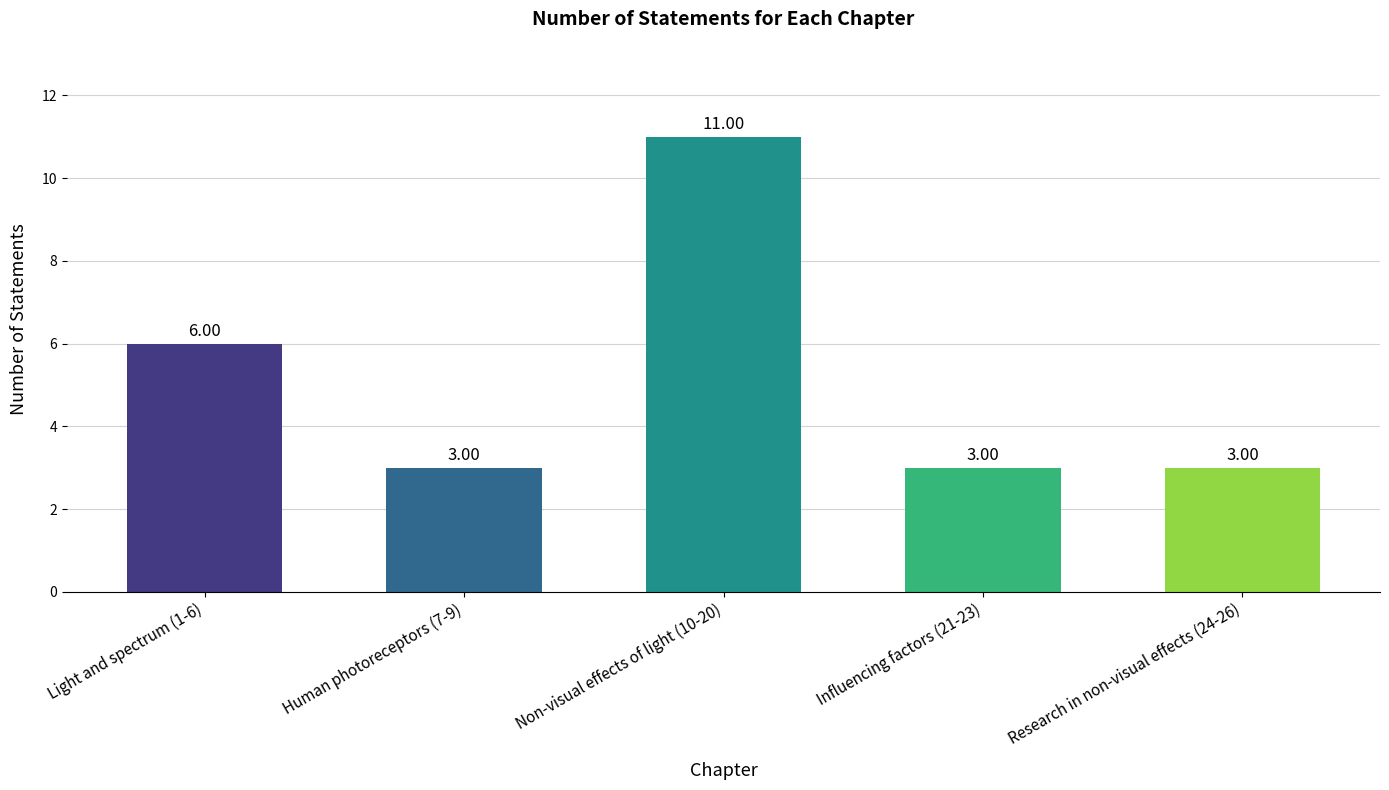

What is the greatest value displayed?

11